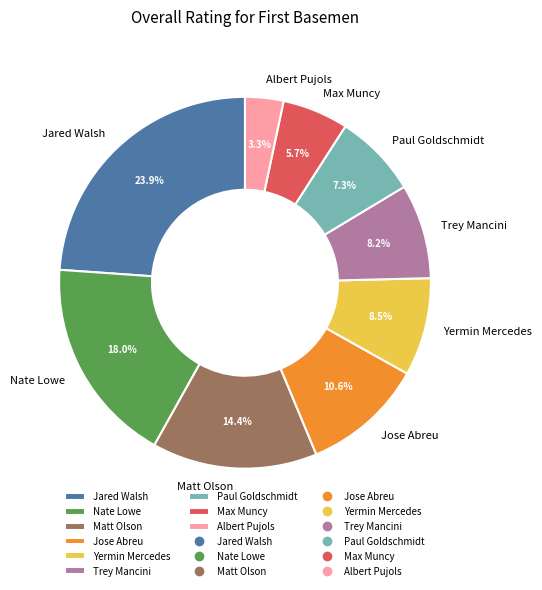

Does Matt Olson account for over 50% of the chart?

No